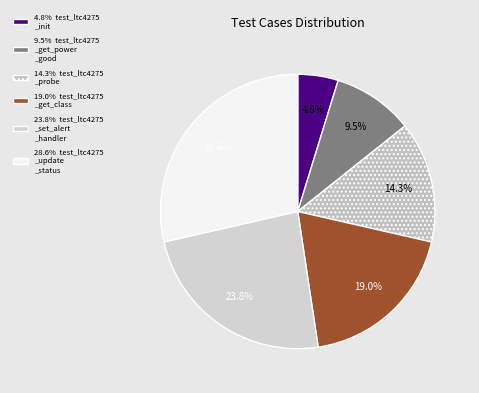

What is the largest slice in the pie chart?

test_void_ltc4275_update_status(void)